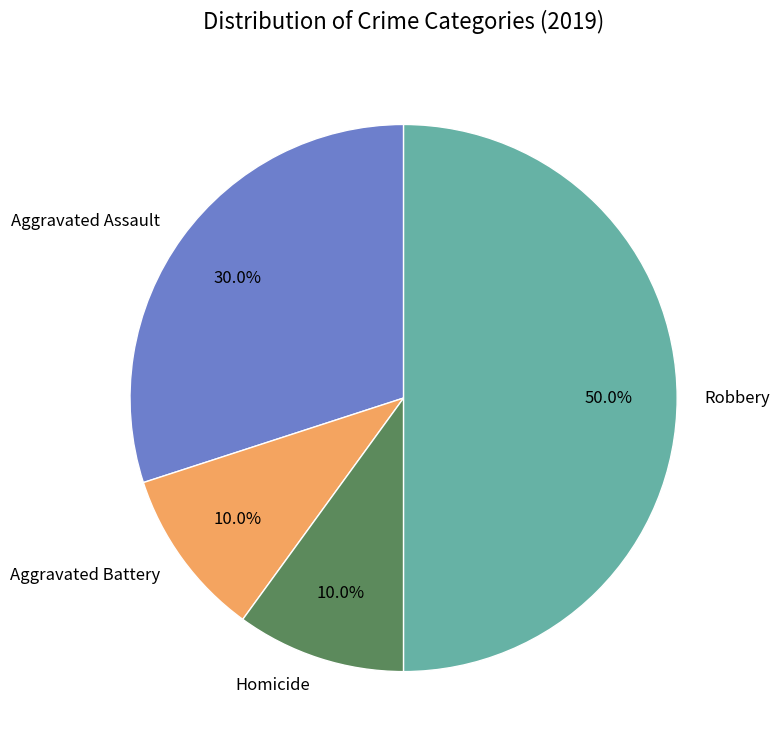

Between Aggravated Battery and Robbery, which is larger?

Robbery